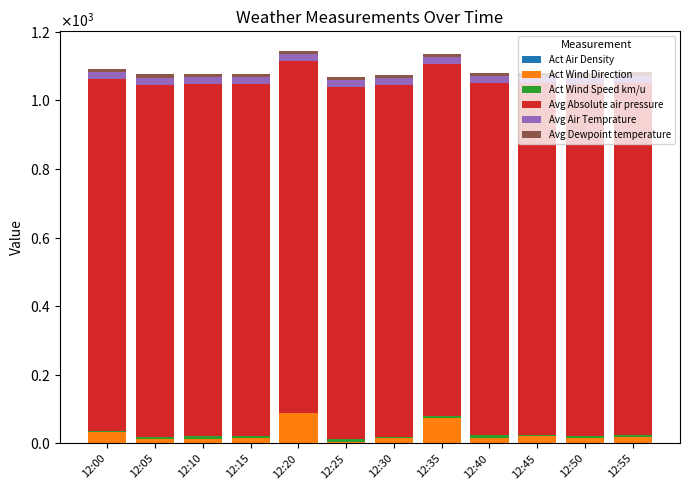

Does the chart contain stacked bars?

Yes